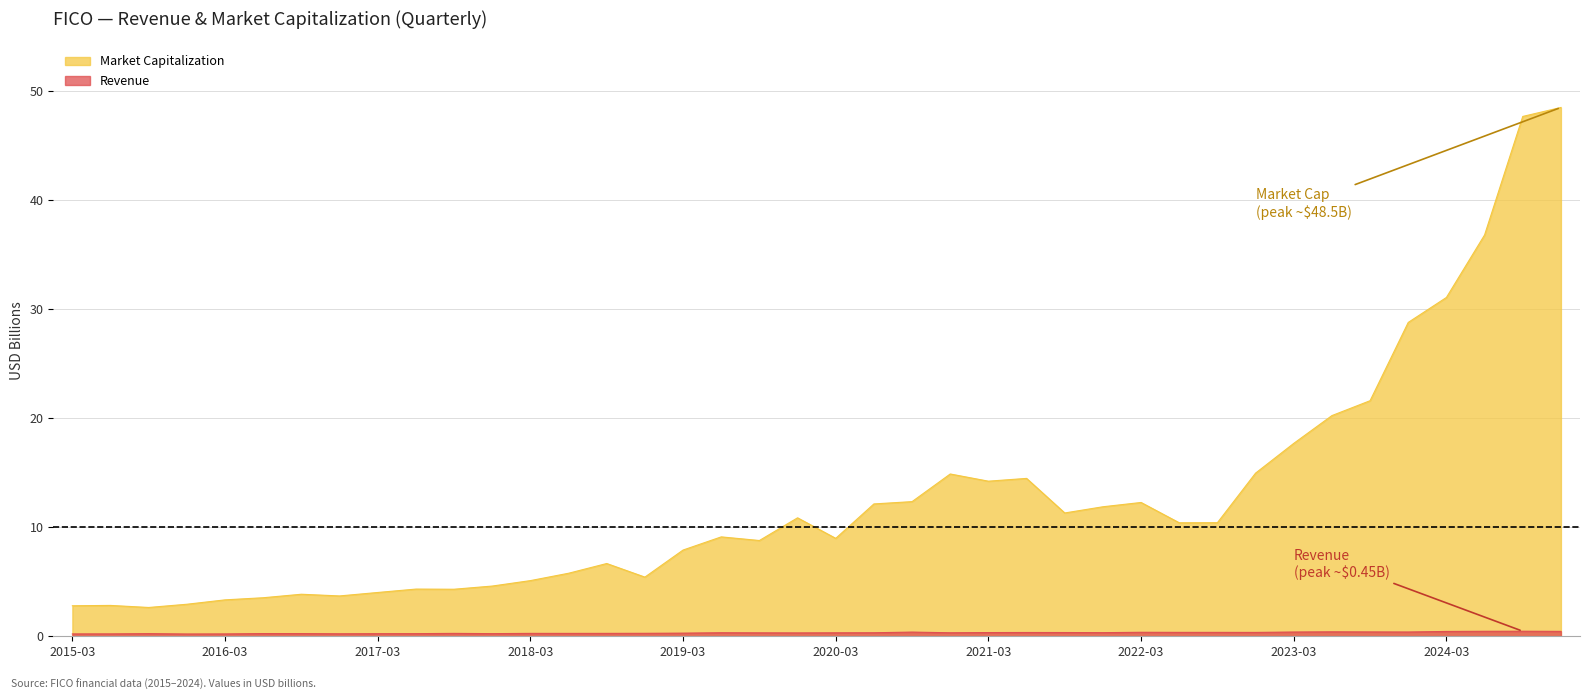

The Market Capitalization series shows 21.2 at 2022-03. True or false?

False